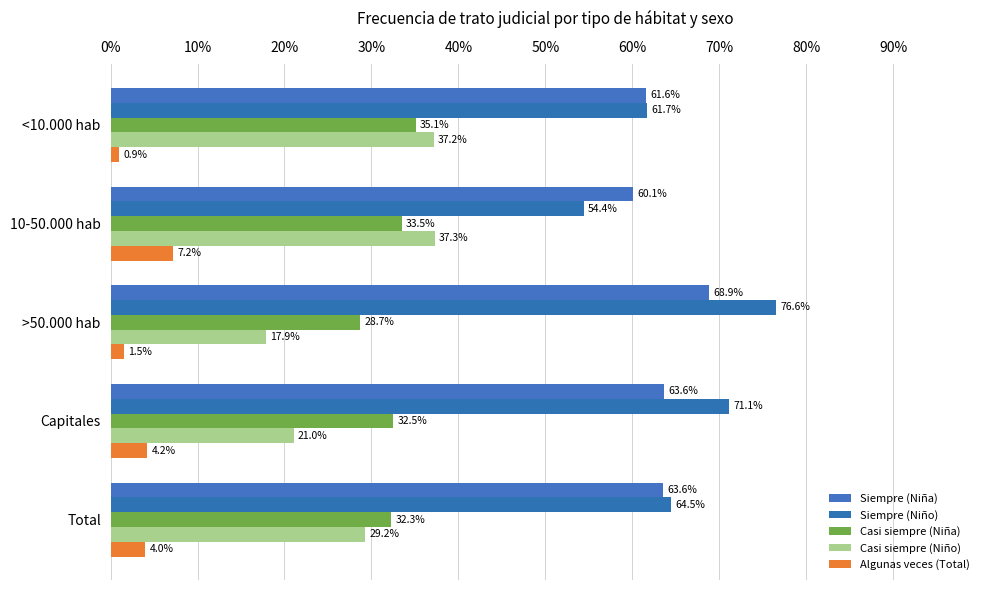

How many Siempre (Niña) values are between 0 and 1?

5